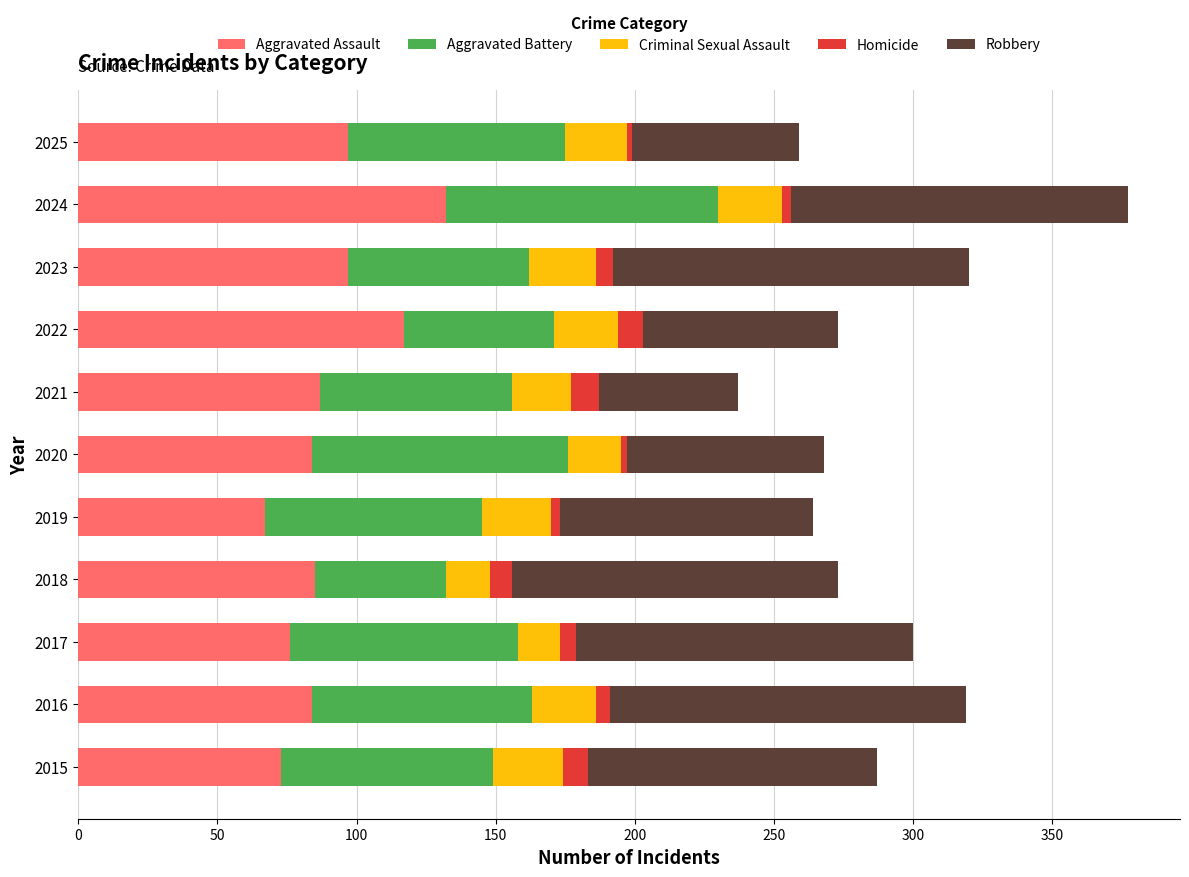

Is it true that Aggravated Assault equals 46 at 2019?

False